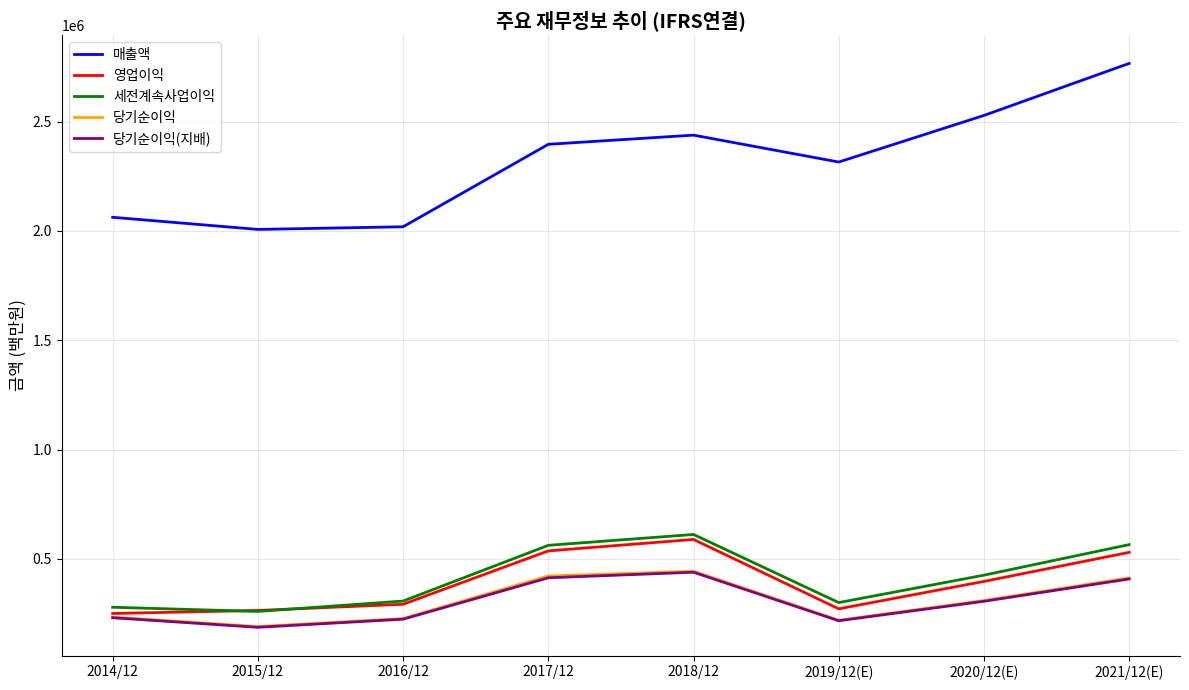

Which series changed the most between 2014/12 and 2020/12(E)?

매출액